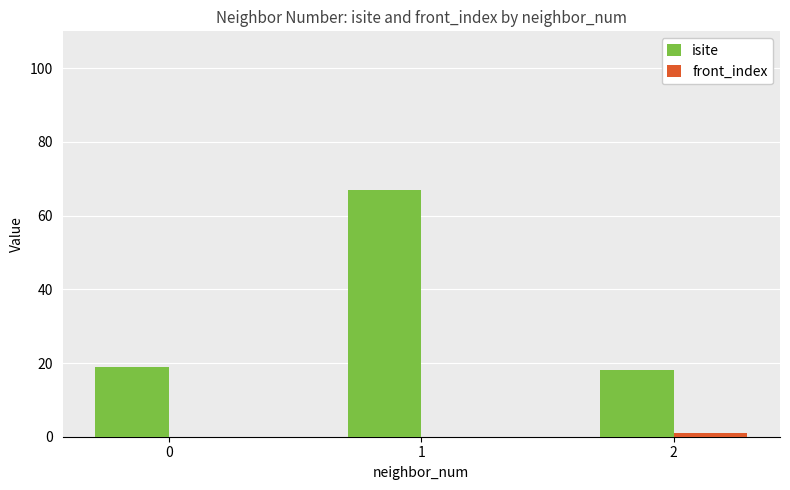

True or false: isite has a value of 25 at 0.

False